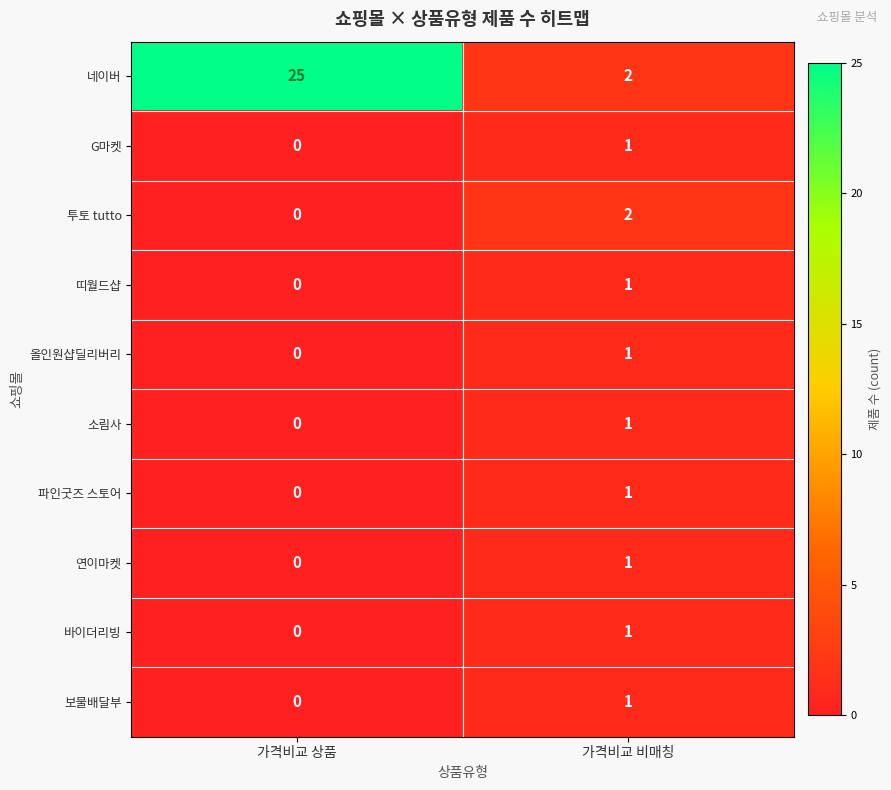

How many data points does each series have?

2